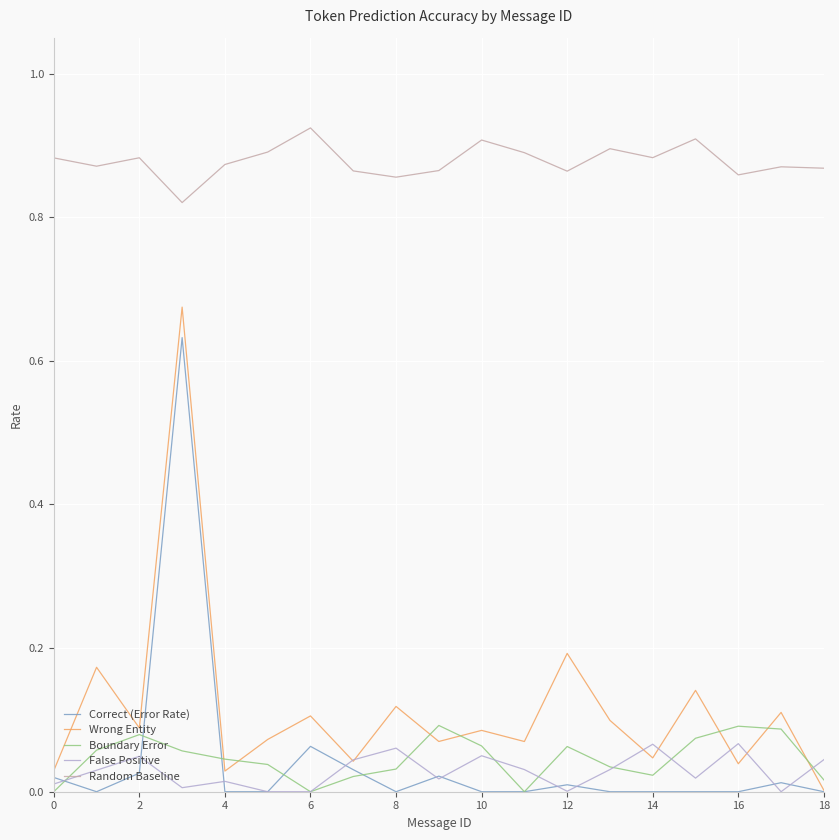

Does the chart have visible grid lines?

Yes